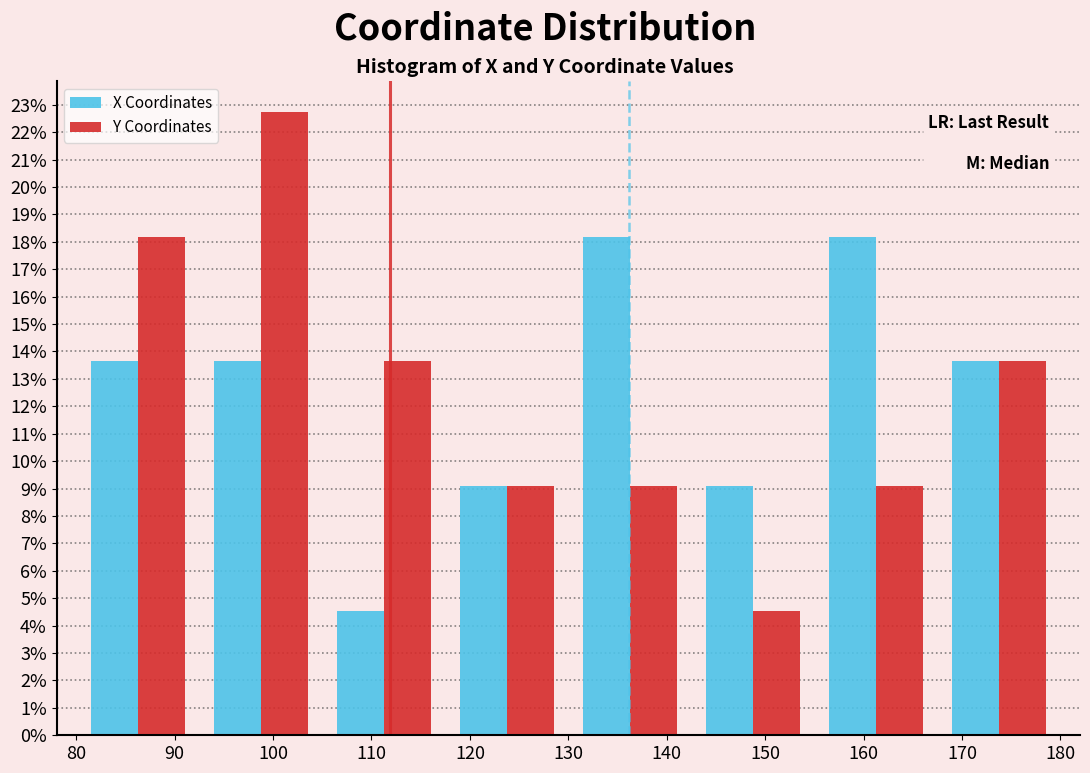

What is the height of the X Coordinates bar covering 130.0 to 142.5 on the x-axis? Neither the bar edges nor the heights are printed on the chart, so give them approximately, as read against the axes.

18.2